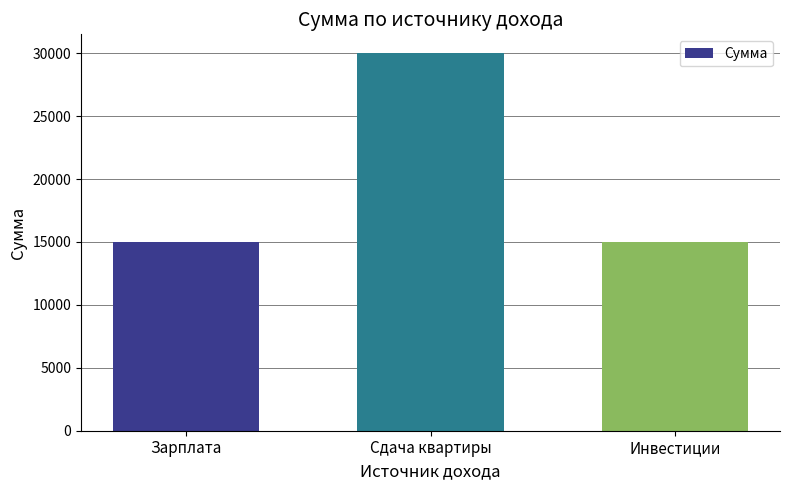

Reading left to right, what are all the values shown in this chart?

15000	30000	15000